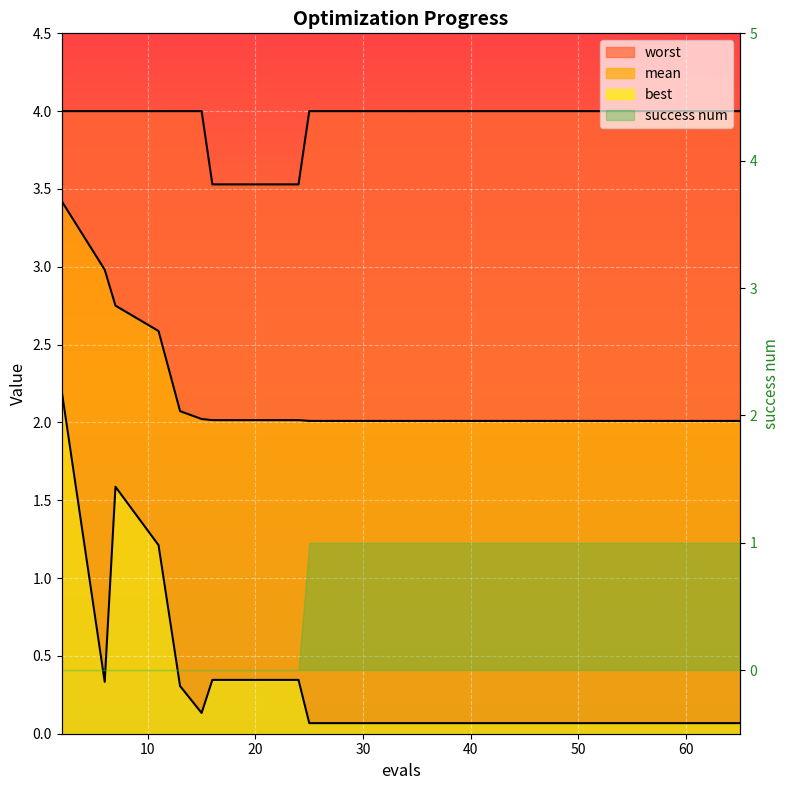

What is the smallest value displayed?

0.1